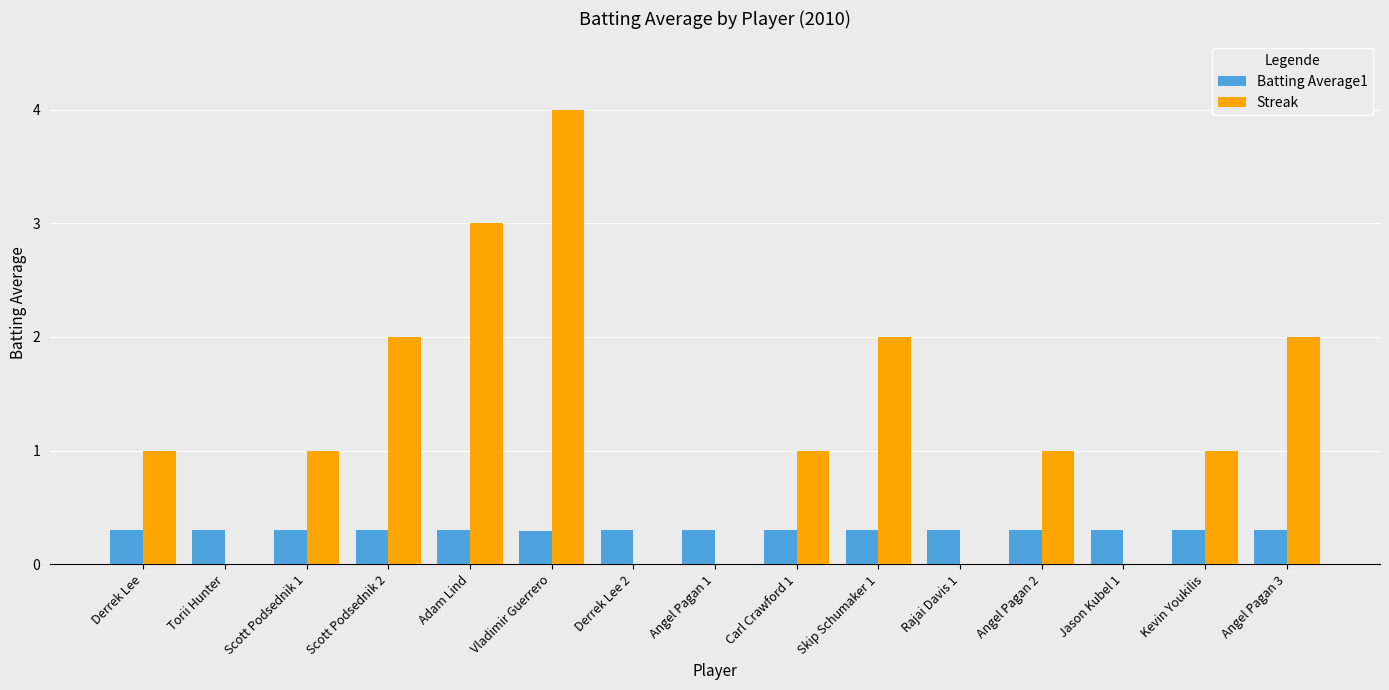

Read the Streak value at Derrek Lee.

1.0